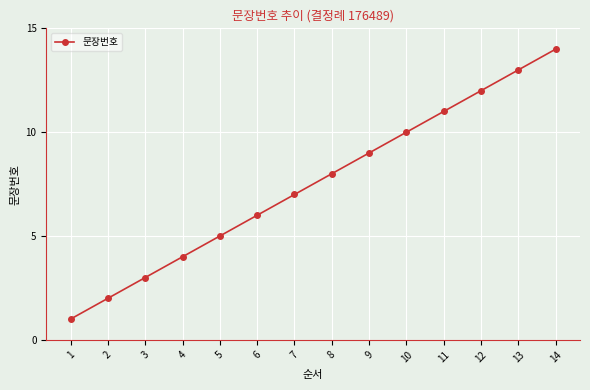

Where is the data nearest to the value 7?

7